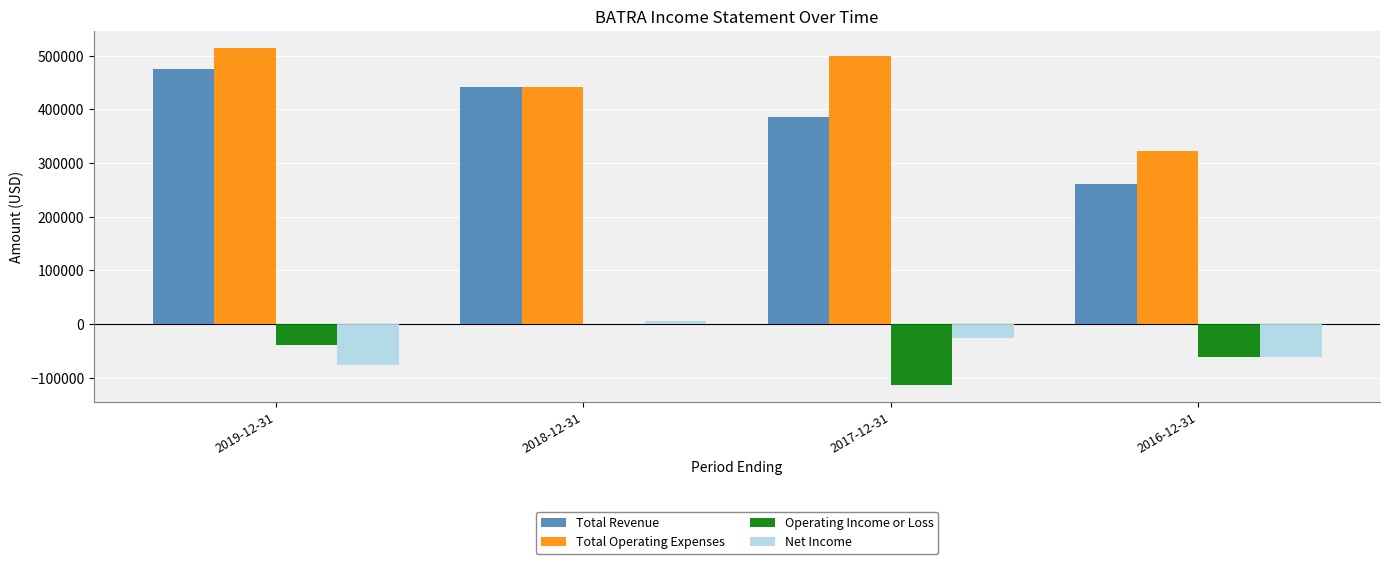

Is the value of Total Revenue at 2019-12-31 greater than the value of Operating Income or Loss at 2019-12-31?

Yes